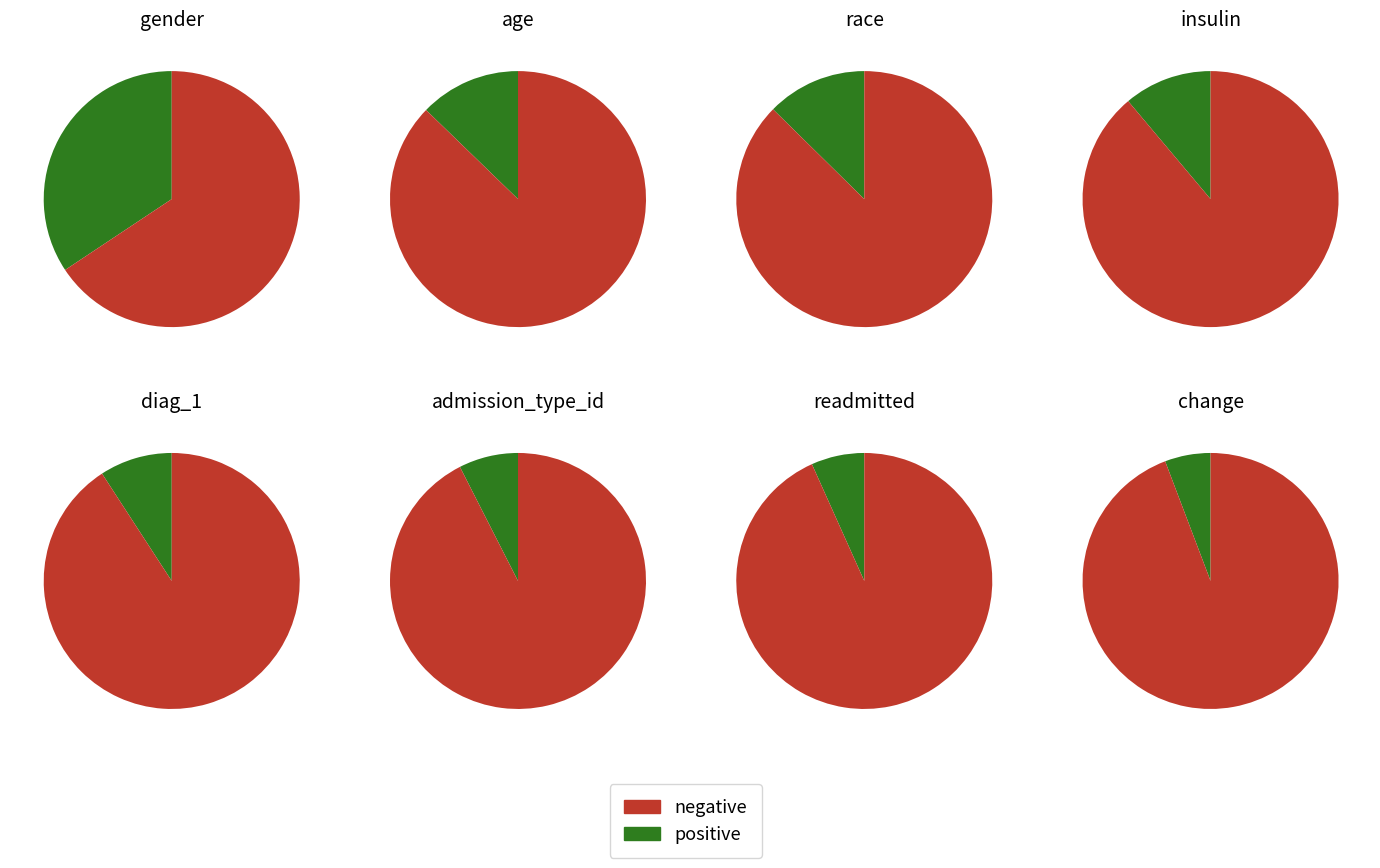

Rank the categories by value from lowest to highest.

change, readmitted, admission_type_id, diag_1, insulin, race, age, gender